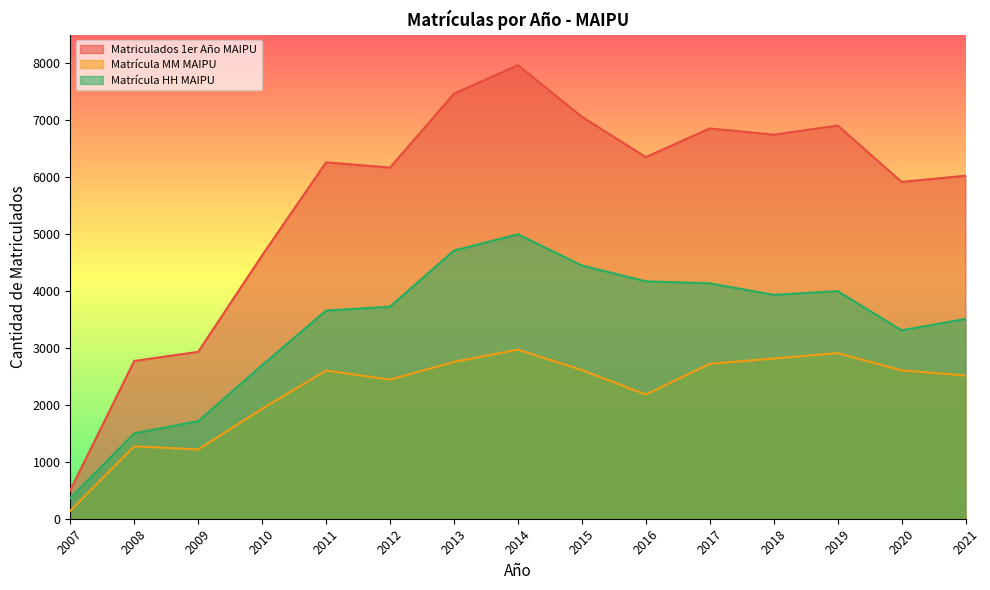

At which category is the sum across all series the highest?

2014